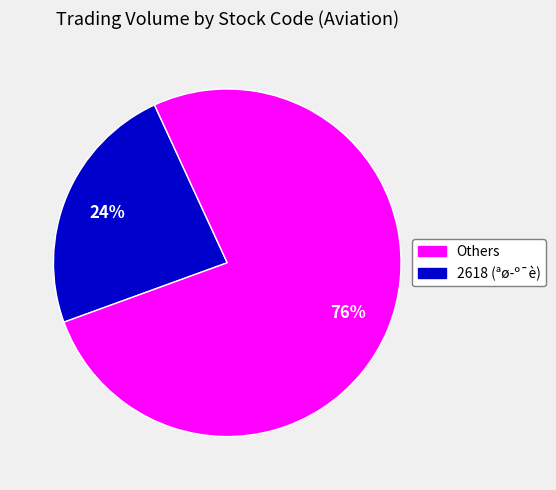

To the nearest percent, what is the average slice percentage?

50%